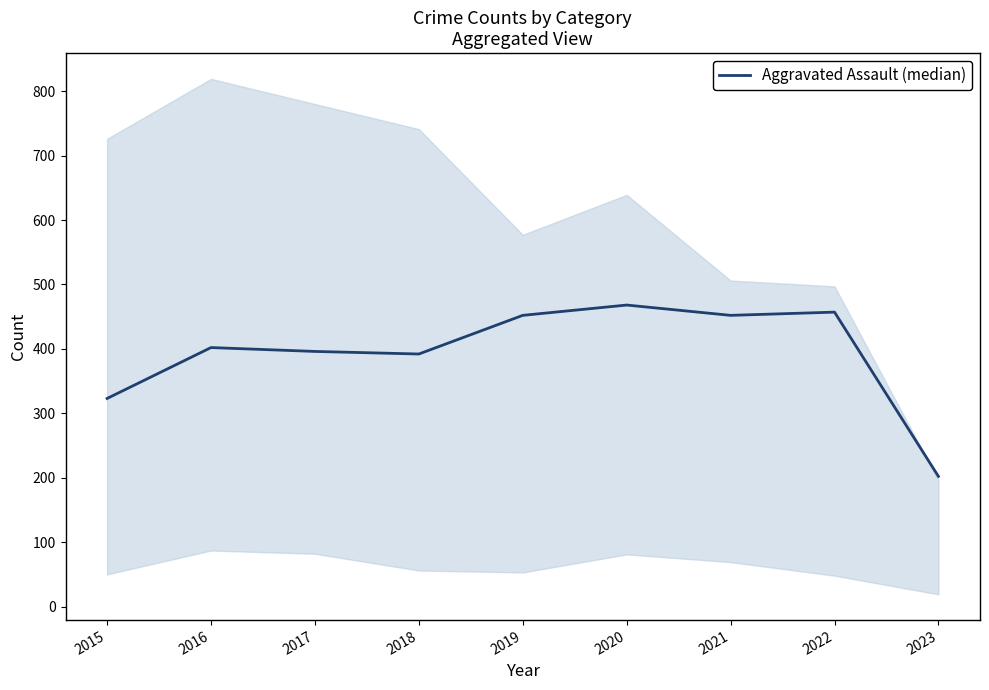

What is the value of the 6th point from the left?

468